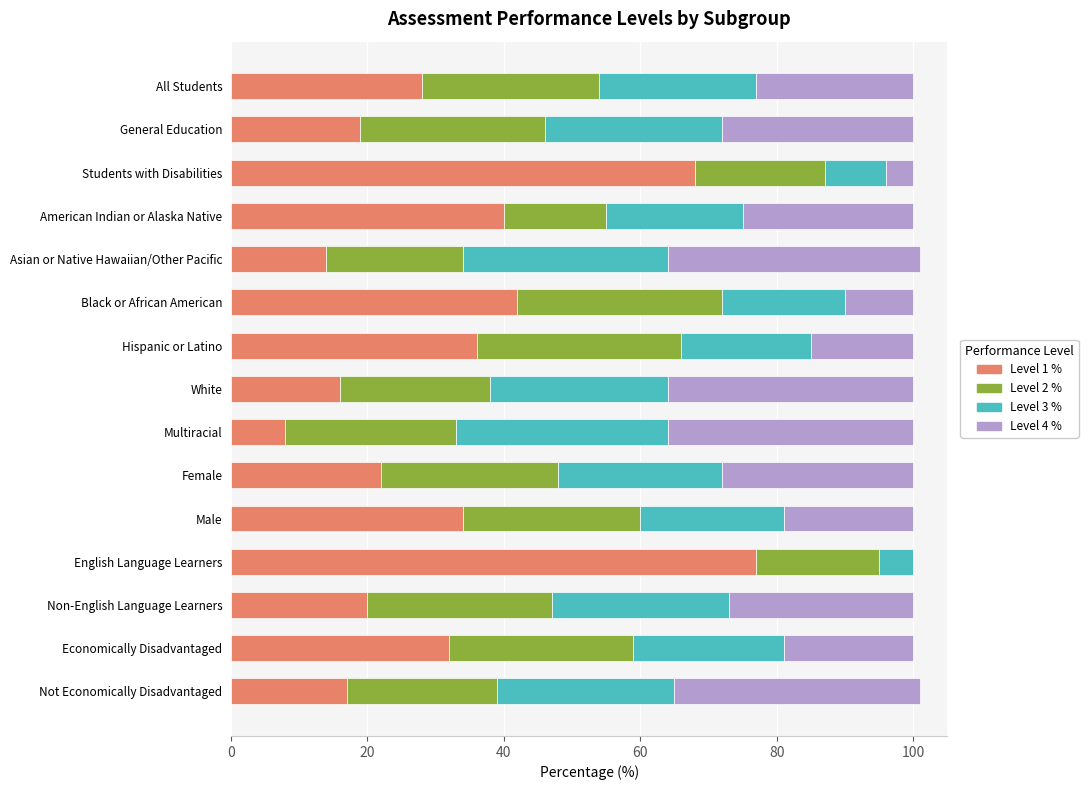

What is the total value across all series at Black or African American?

100